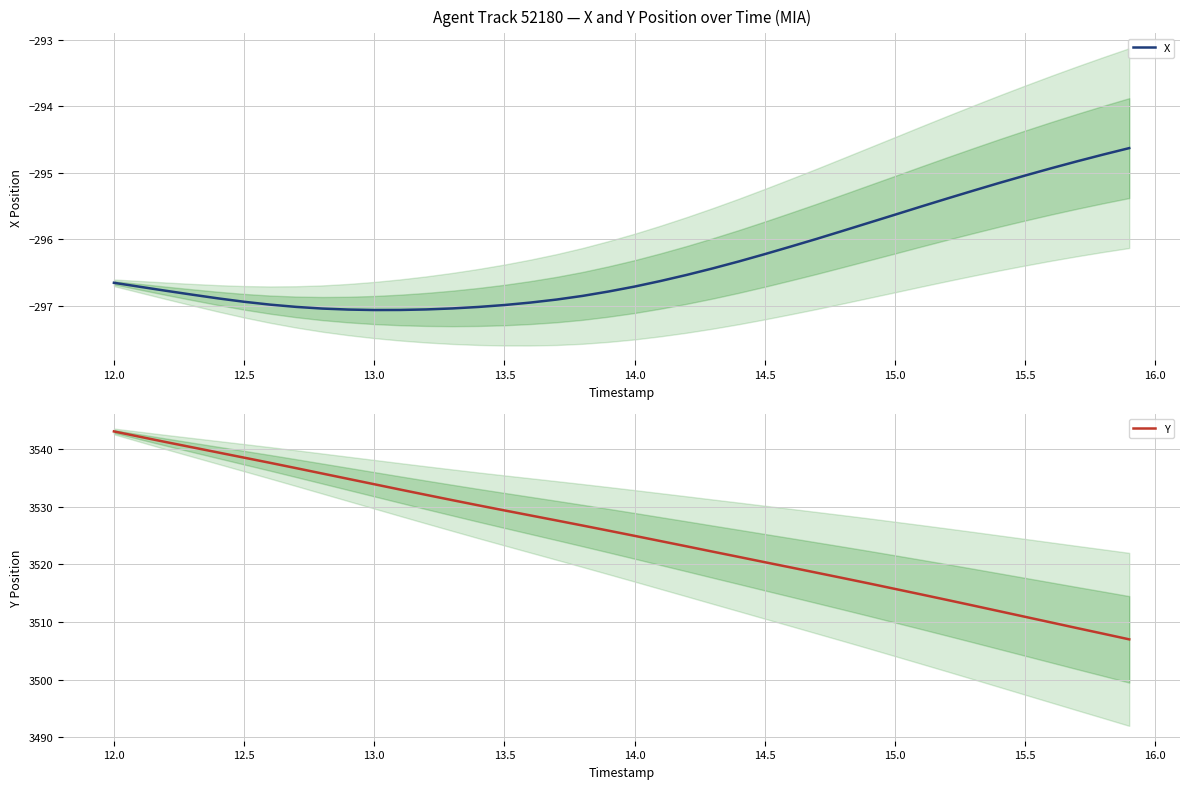

The X series shows -295.6 at 15.0. True or false?

True